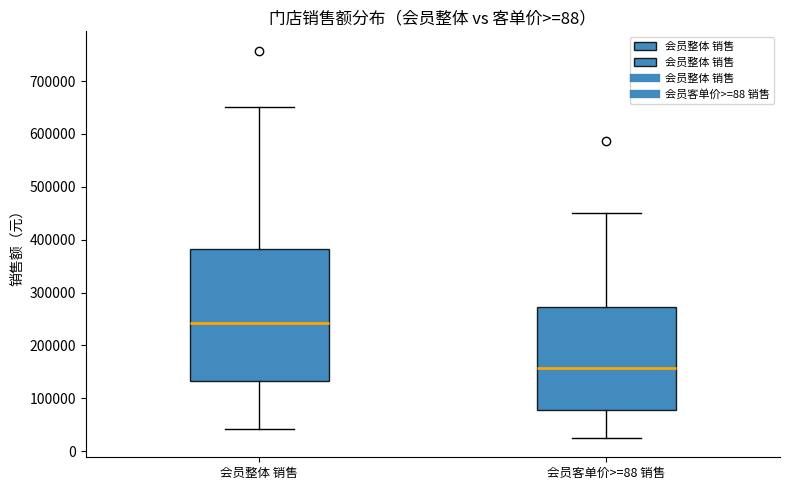

Which box has the lowest median line?

会员客单价>=88 销售